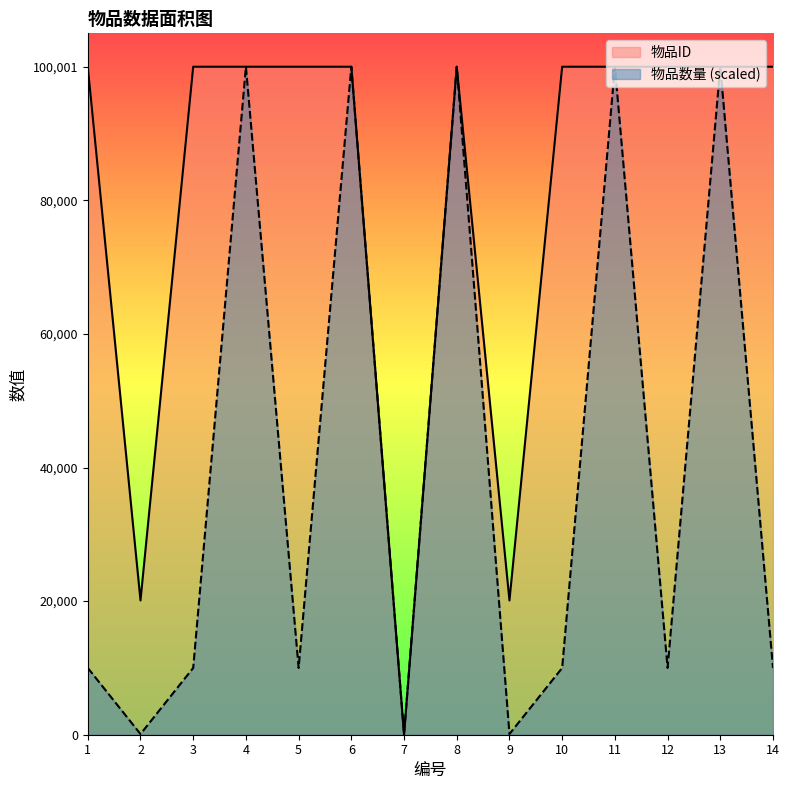

What are all the series names shown in the legend?

物品ID, 物品数量 (scaled)